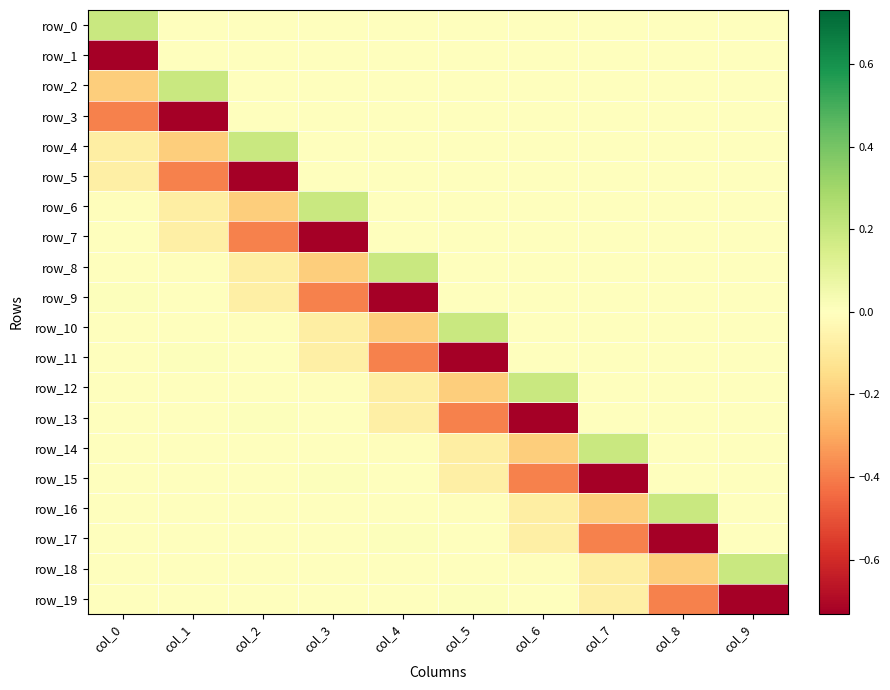

At which category is the sum across all series the highest?

col_9